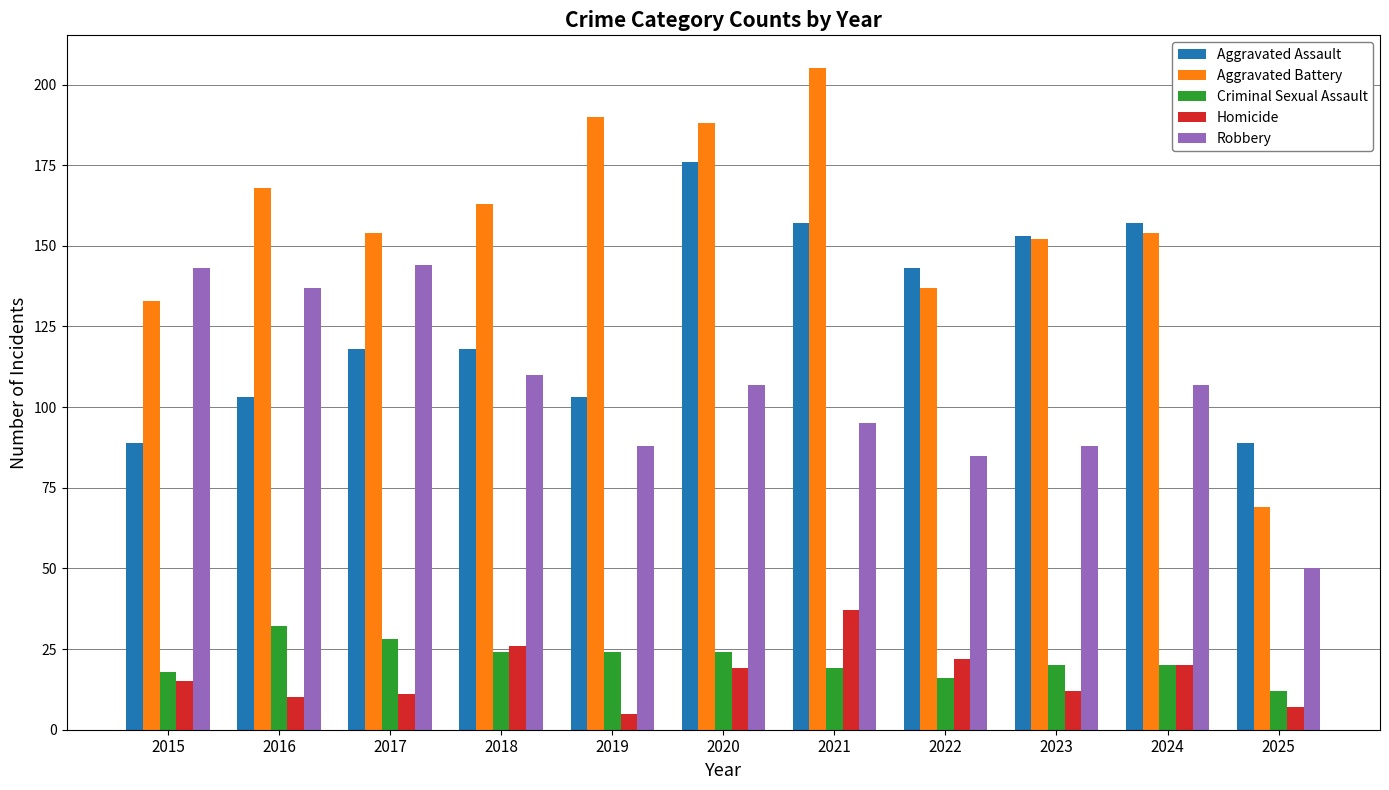

At 2016, list the series in order from smallest to largest.

Homicide, Criminal Sexual Assault, Aggravated Assault, Robbery, Aggravated Battery